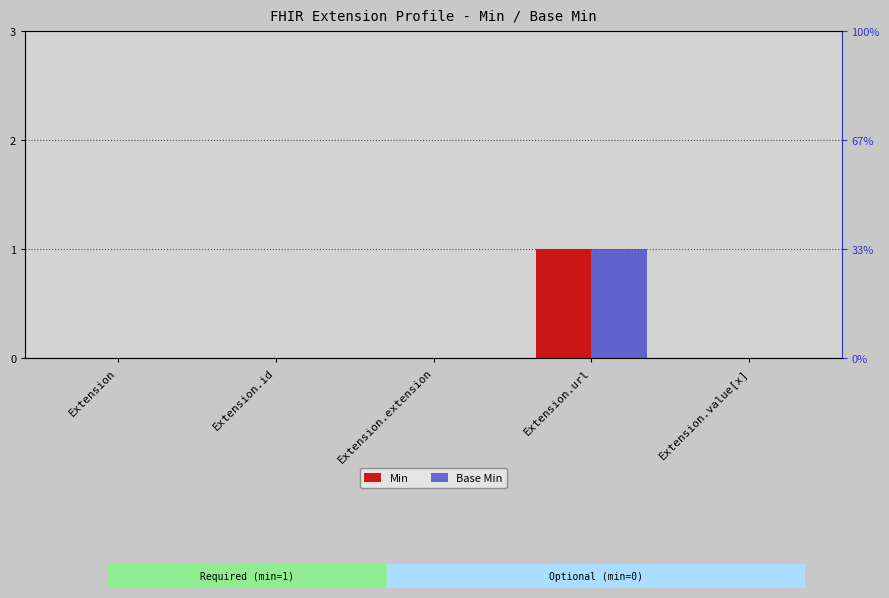

Is it true that Min equals -1 at Extension.extension?

False